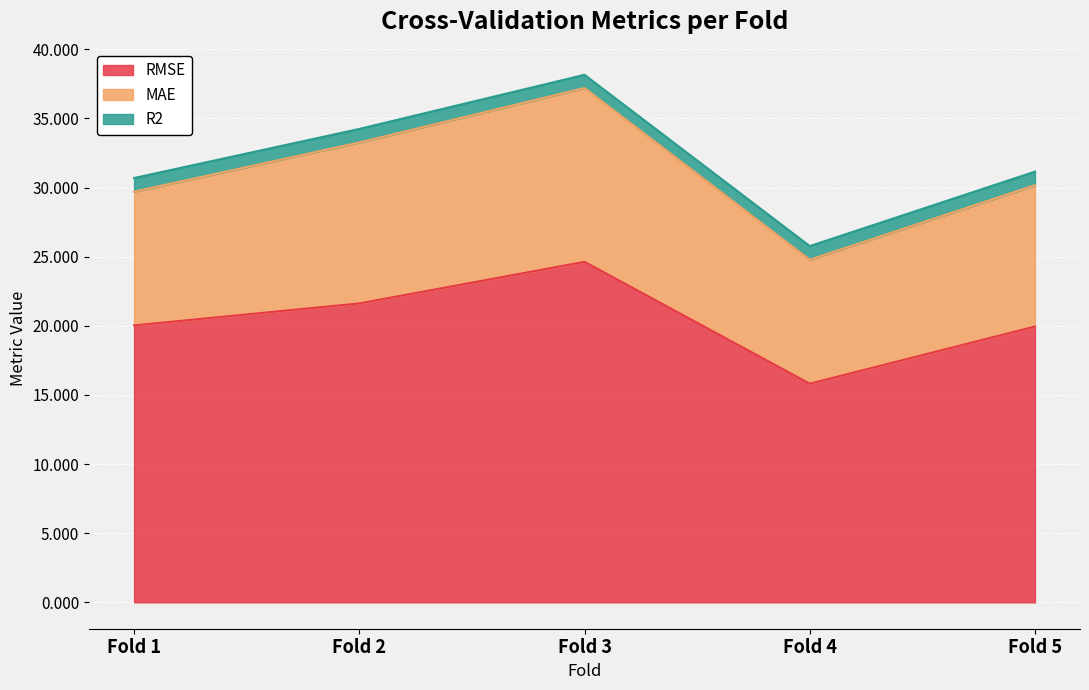

True or false: R2 has a value of 1.7 at Fold 2.

False